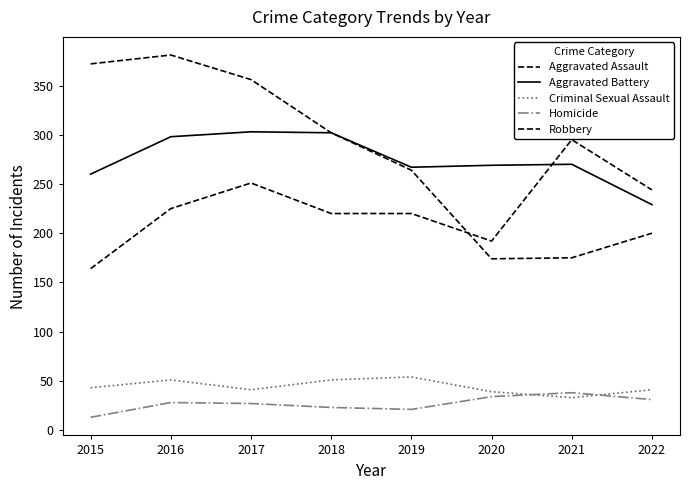

Which series has the largest total across all categories?

Robbery